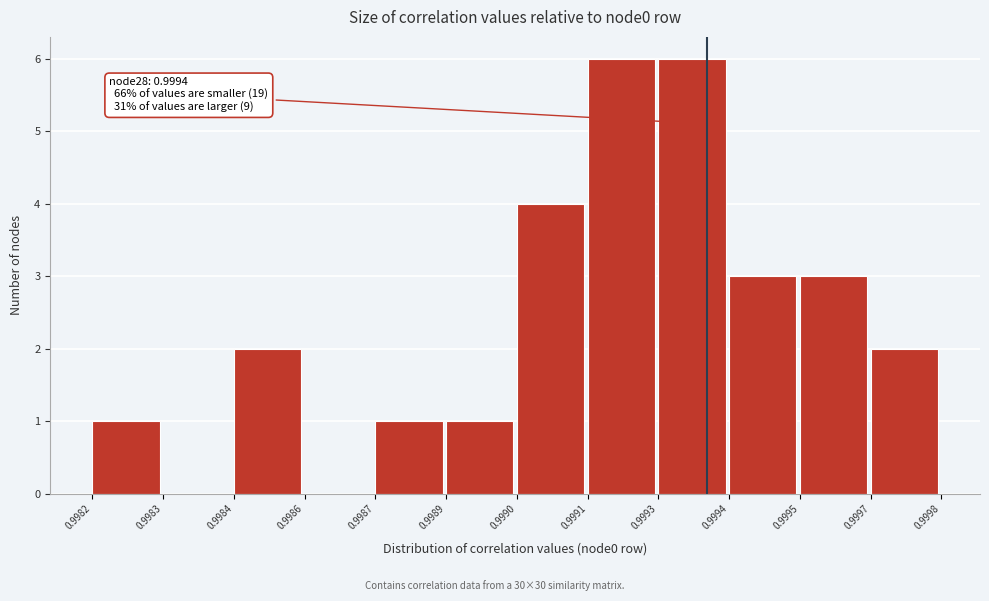

Reading left to right, transcribe all the data shown in this chart.

0.9982=1	0.9983=0	0.9984=2	0.9986=0	0.9987=1	0.9989=1	0.9990=4	0.9991=6	0.9993=6	0.9994=3	0.9995=3	0.9997=2